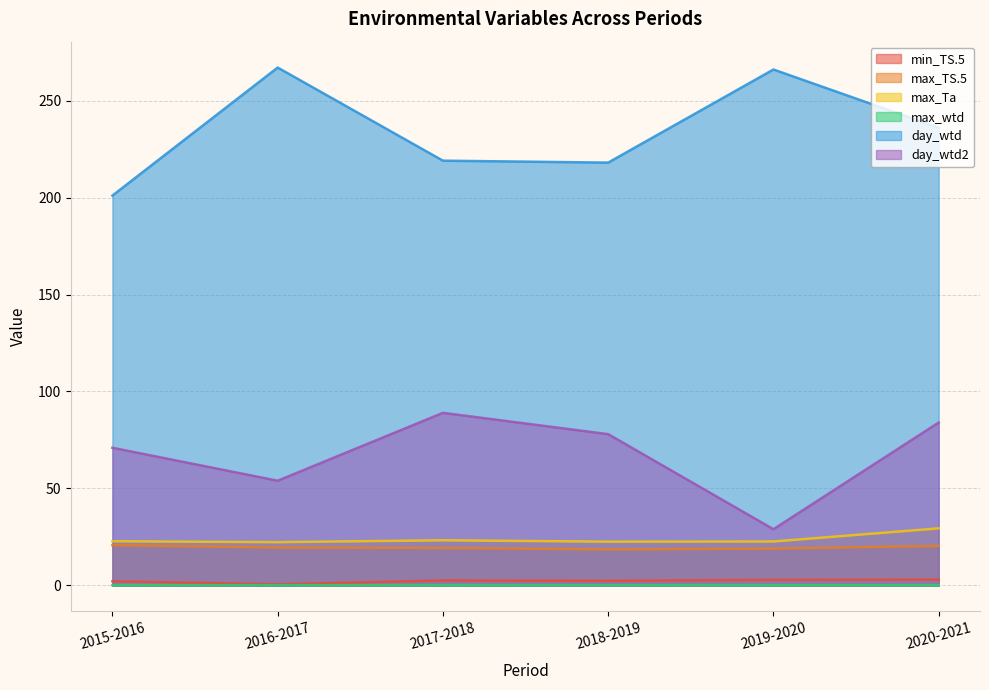

List the labels in order of day_wtd value, largest first.

2016-2017, 2019-2020, 2020-2021, 2017-2018, 2018-2019, 2015-2016